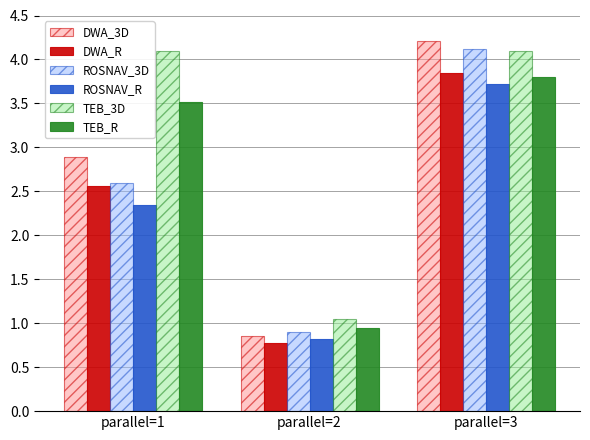

What is the spread (max minus min) of values at parallel=2?

0.3